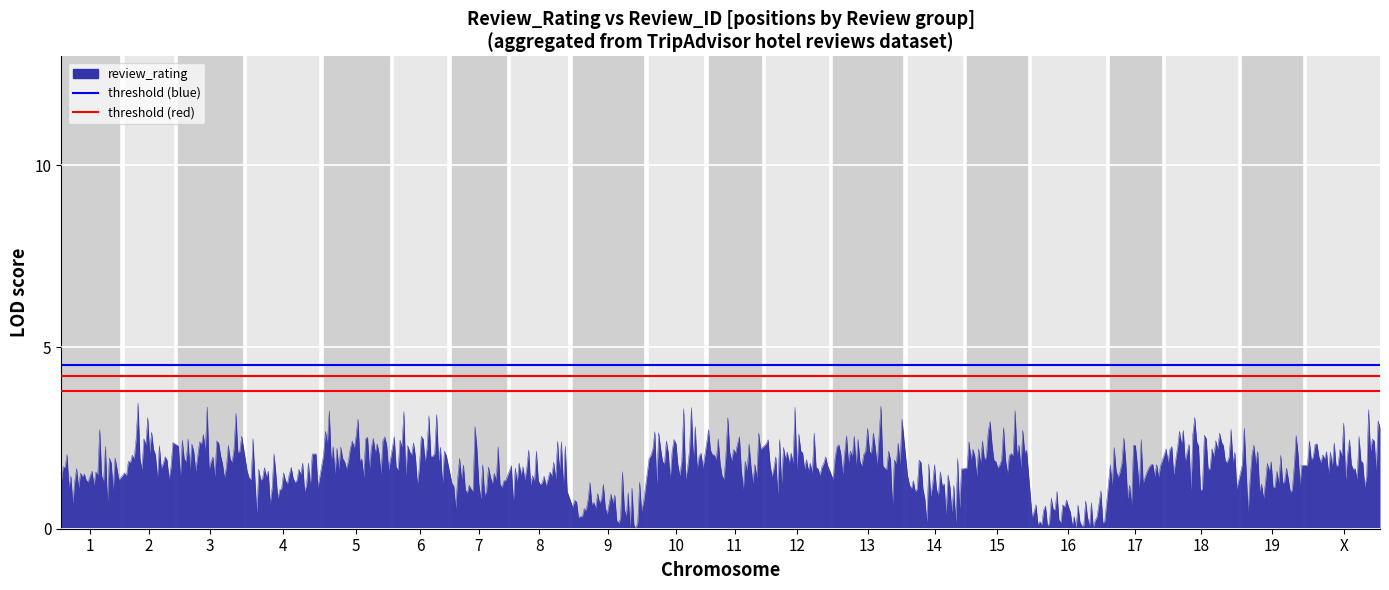

The value of threshold (red upper) at 1 is 6.2. True or false?

False